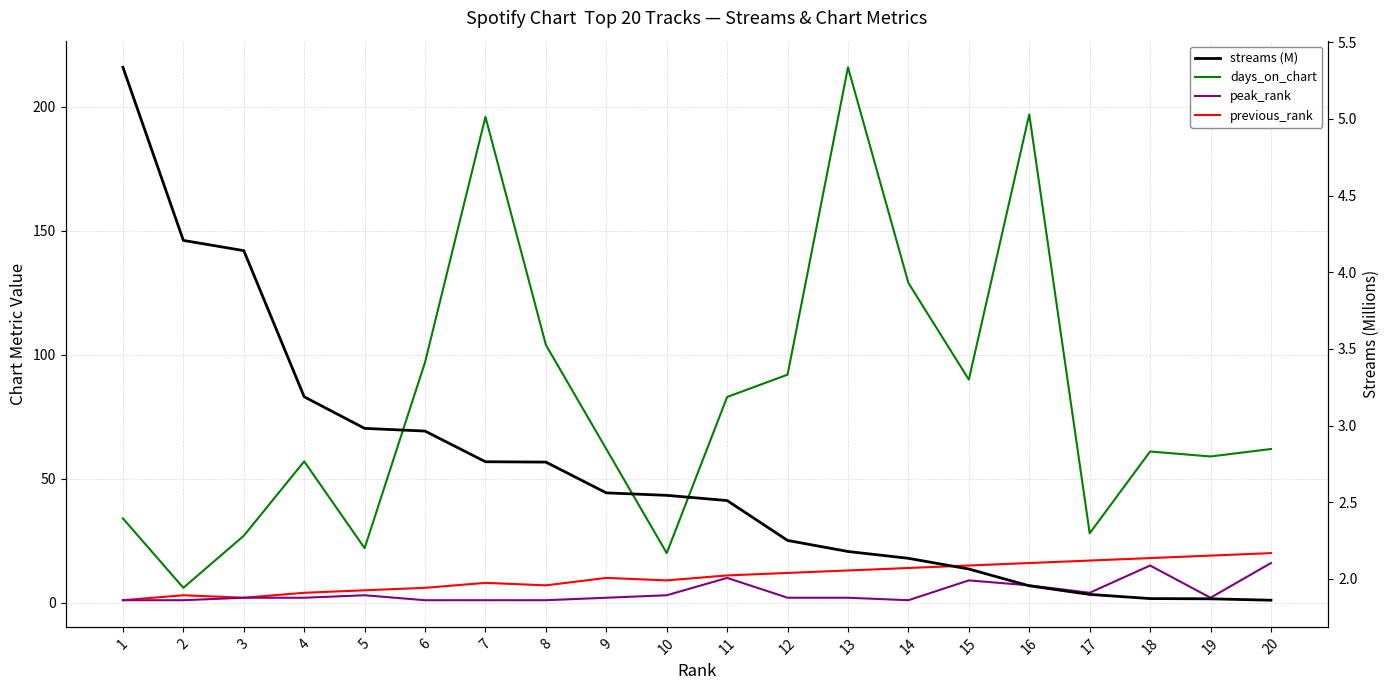

What is the minimum value for peak_rank?

1.0